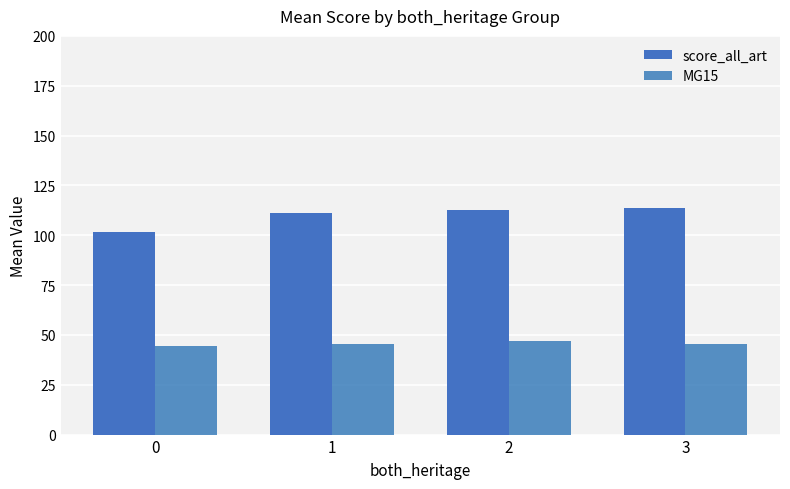

What are all the series names shown in the legend?

score_all_art, MG15